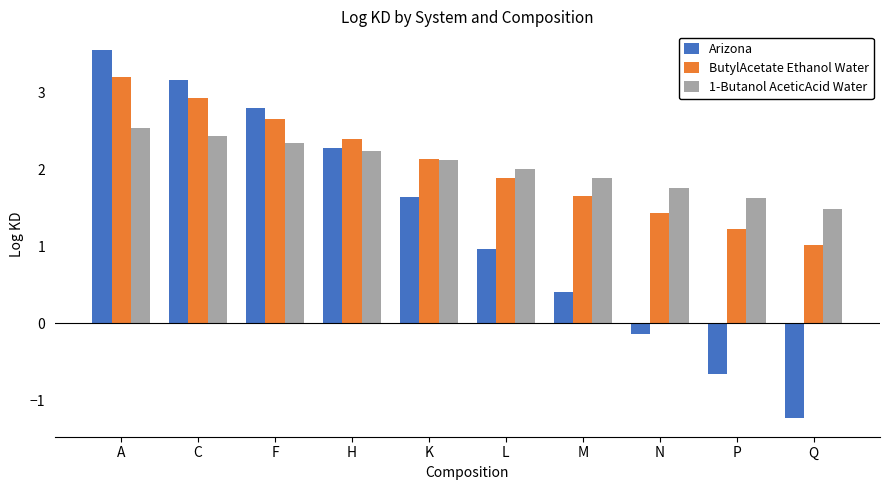

What are all the series names shown in the legend?

Arizona, ButylAcetate Ethanol Water, 1-Butanol AceticAcid Water